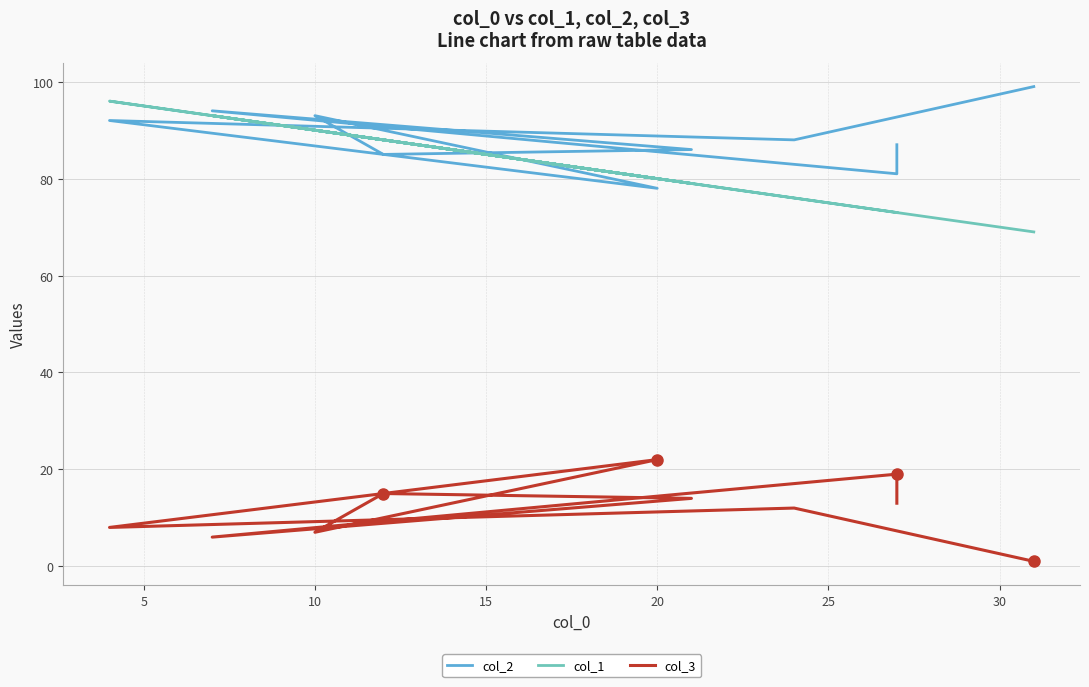

Does the chart have visible grid lines?

Yes